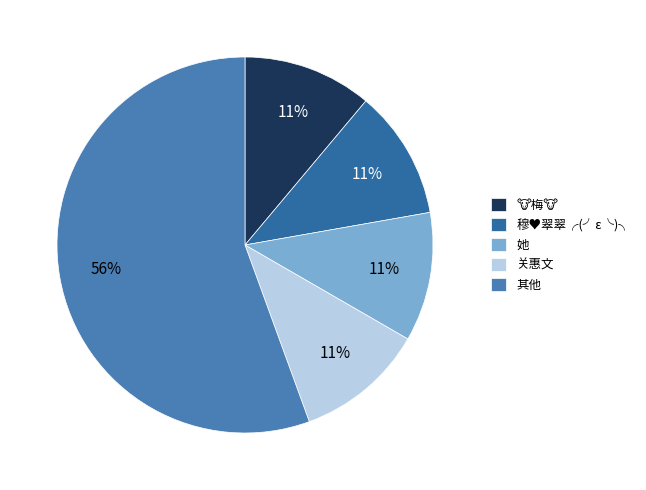

Is there a majority slice in this chart?

Yes